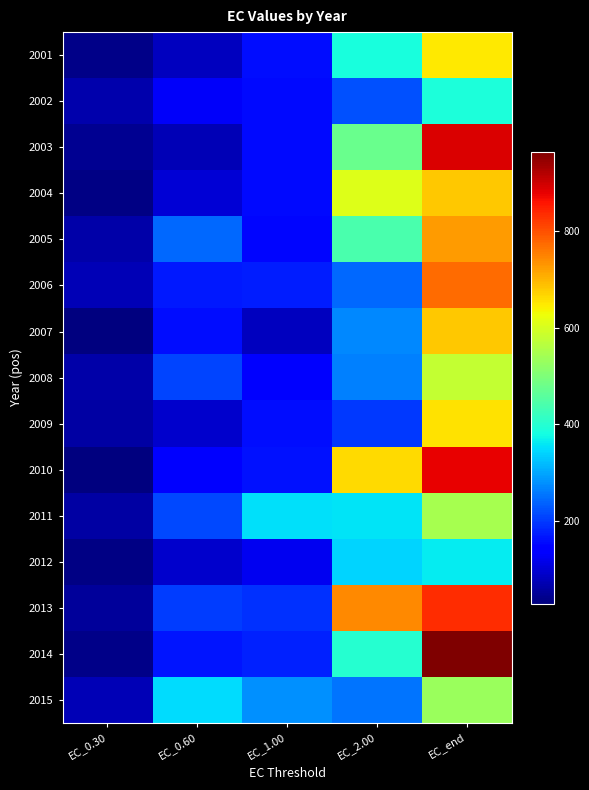

How many distinct data groups are displayed?

15